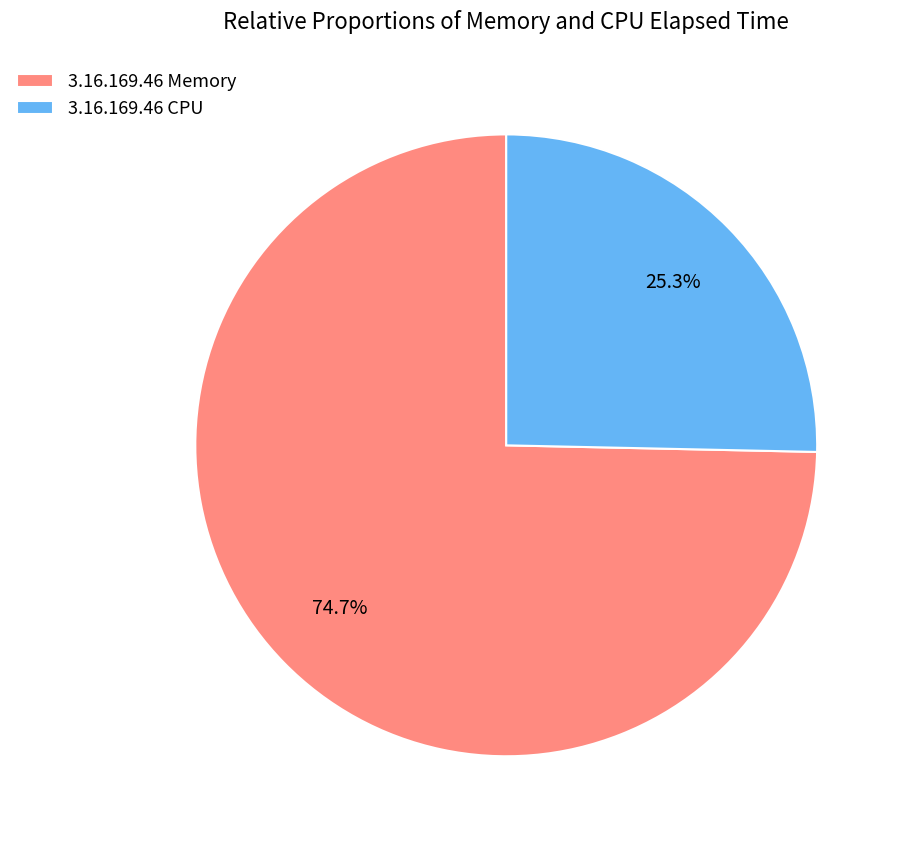

Between 3.16.169.46 Memory and 3.16.169.46 CPU, which is larger?

3.16.169.46 Memory